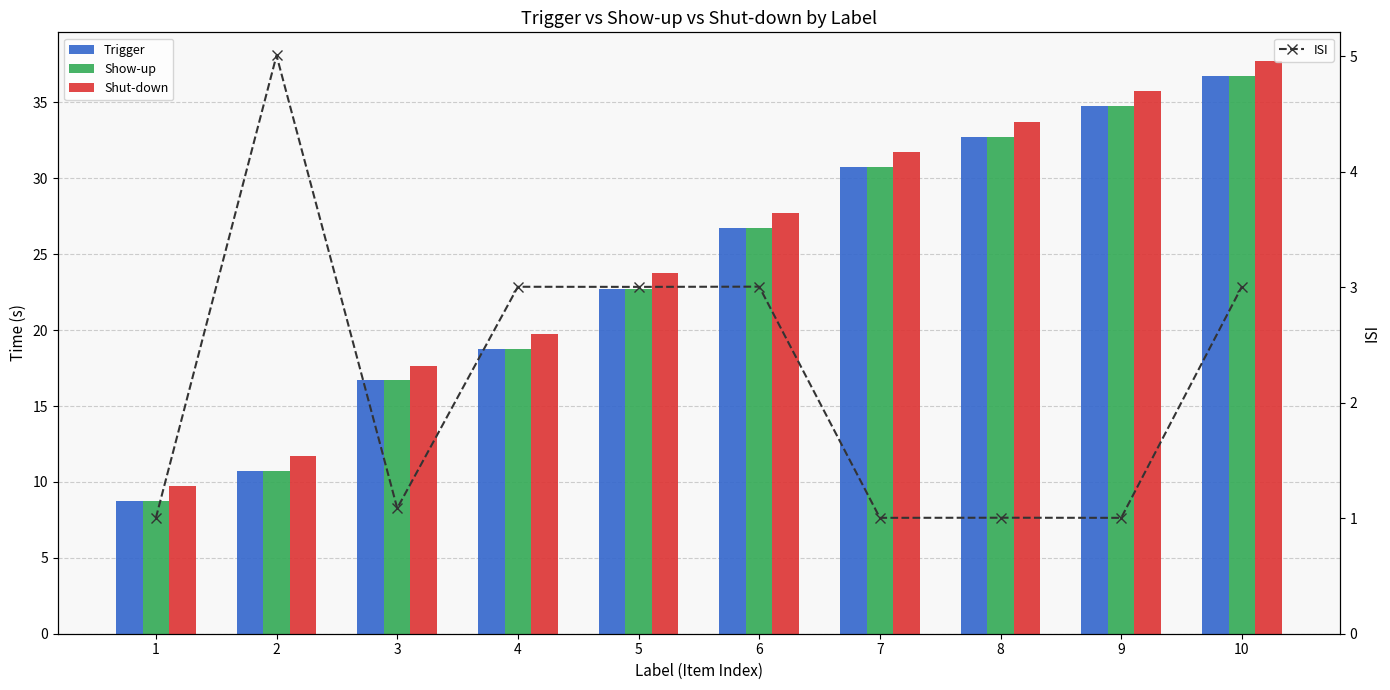

What is the smallest value displayed?

1.0